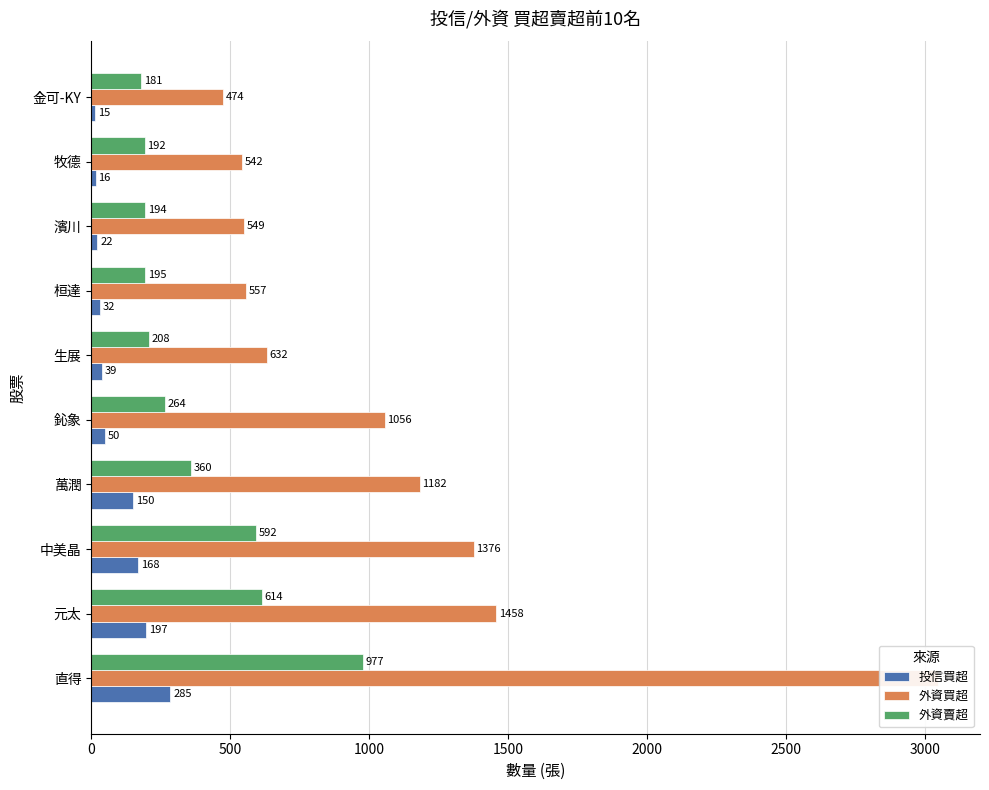

Rank the series at 桓達 from highest to lowest value.

外資買超, 外資賣超, 投信買超